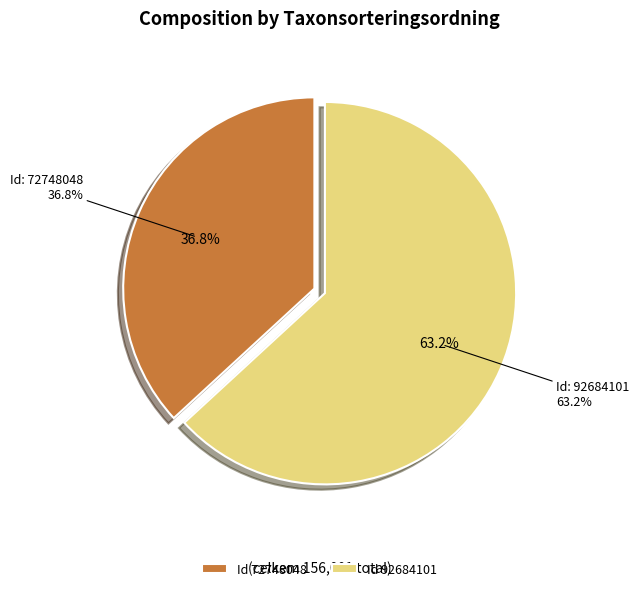

Which category accounts for the majority?

92684101